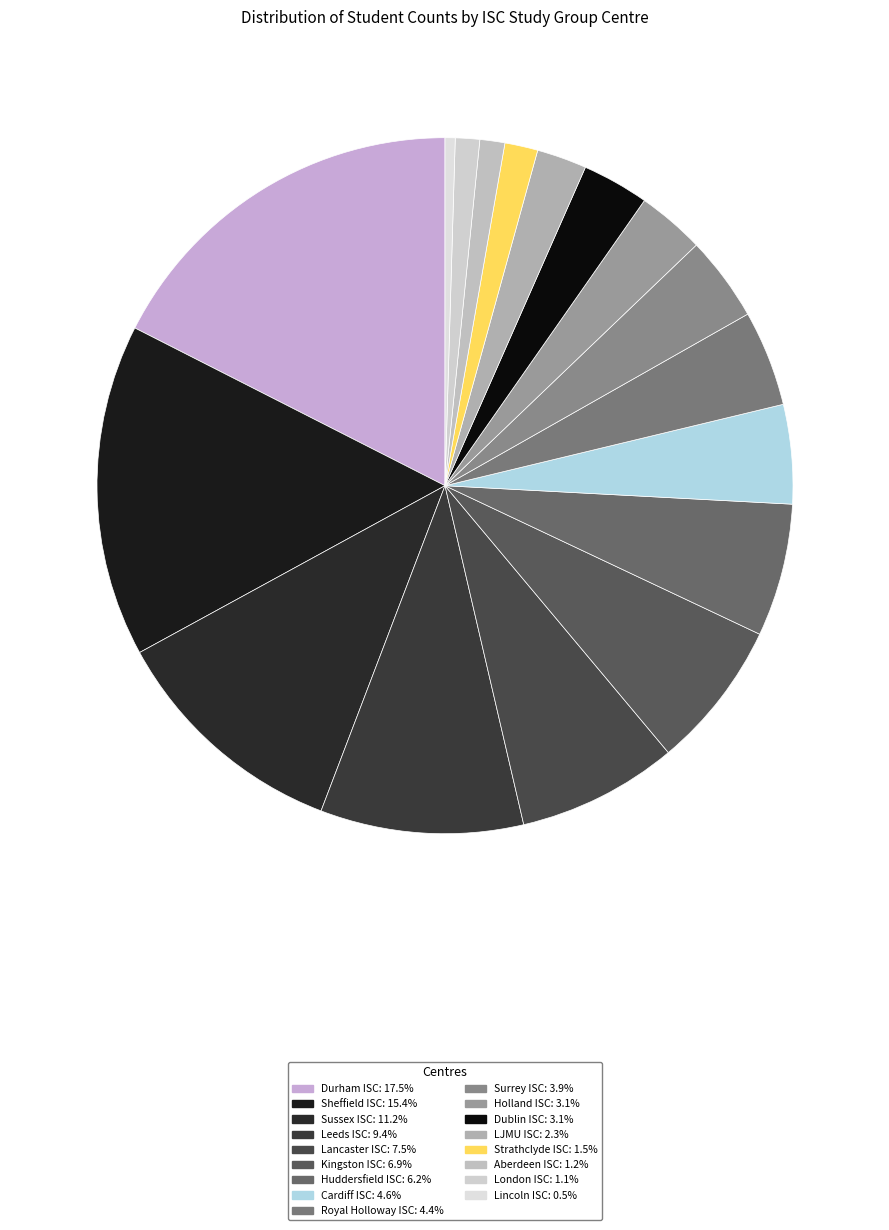

What is the ratio of the value at Royal Holloway ISC to the value at Dublin ISC?

1.4